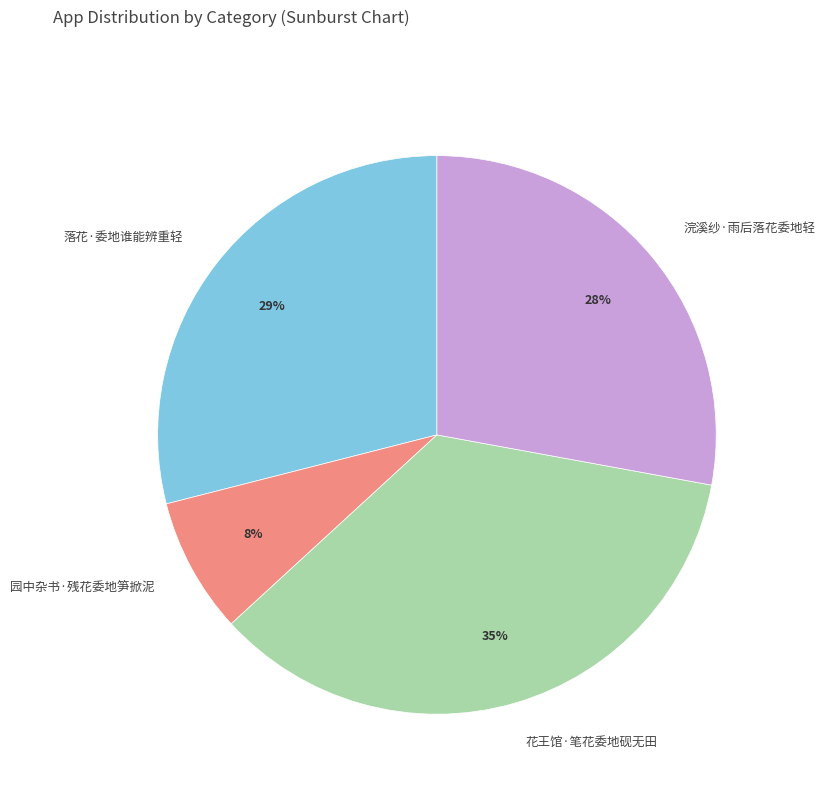

True or false: 浣溪纱·雨后落花委地轻 accounts for 19% of the total.

False